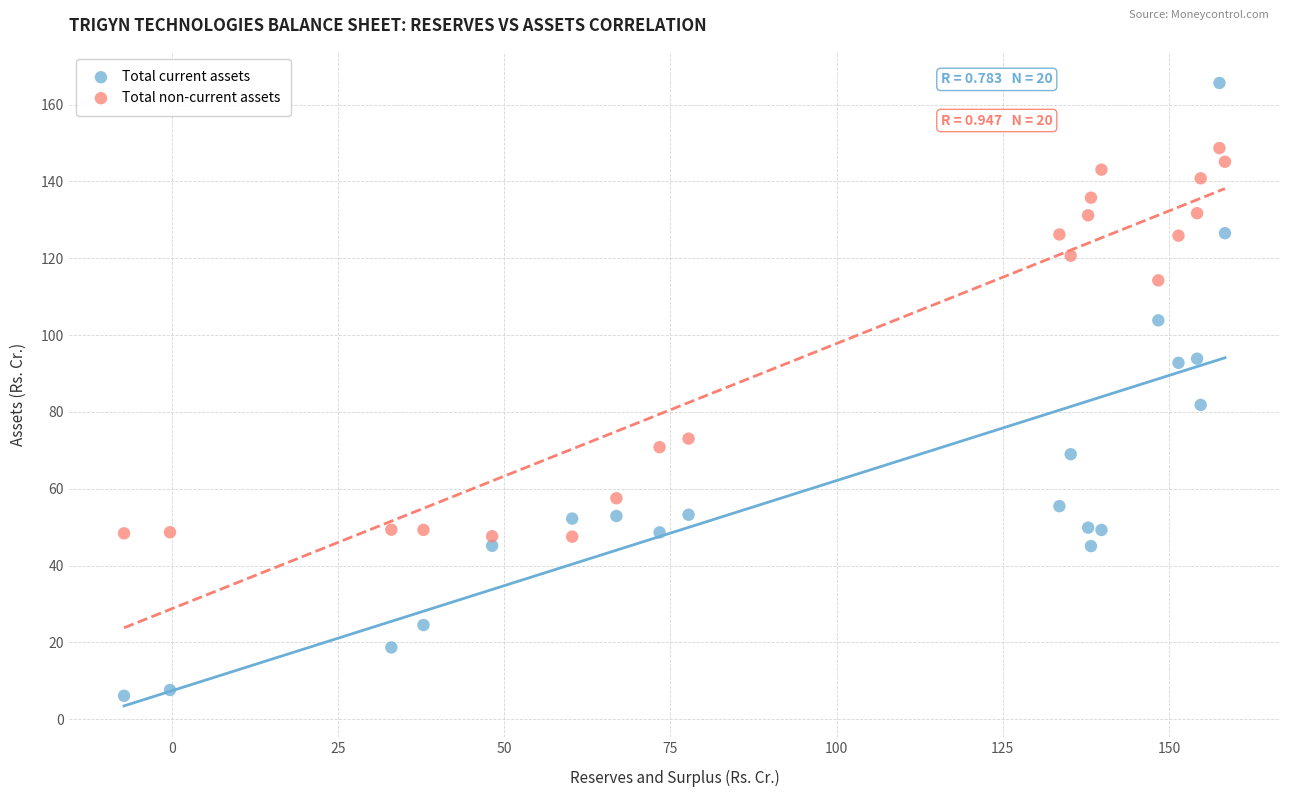

Across all series, what Y value is closest to 85?

81.8